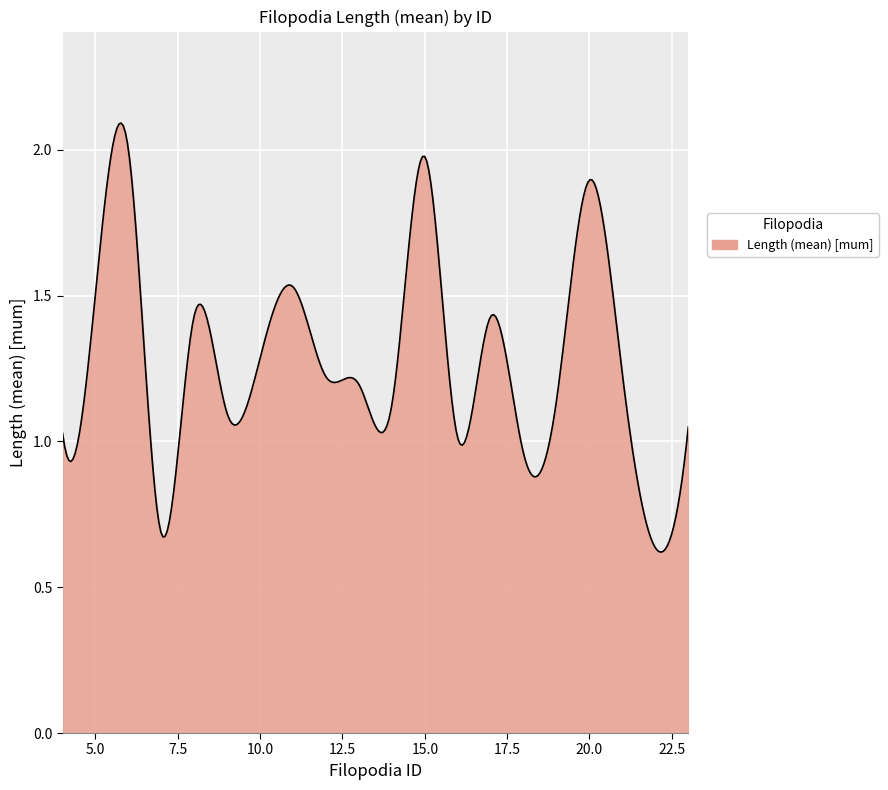

How many lines are shown in the chart?

1